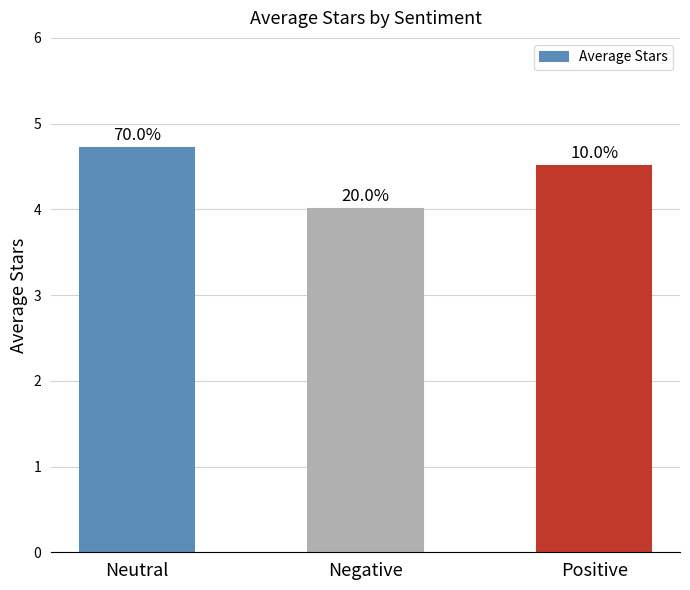

Reading left to right, list all the values displayed in this chart.

4.7	4.0	4.5